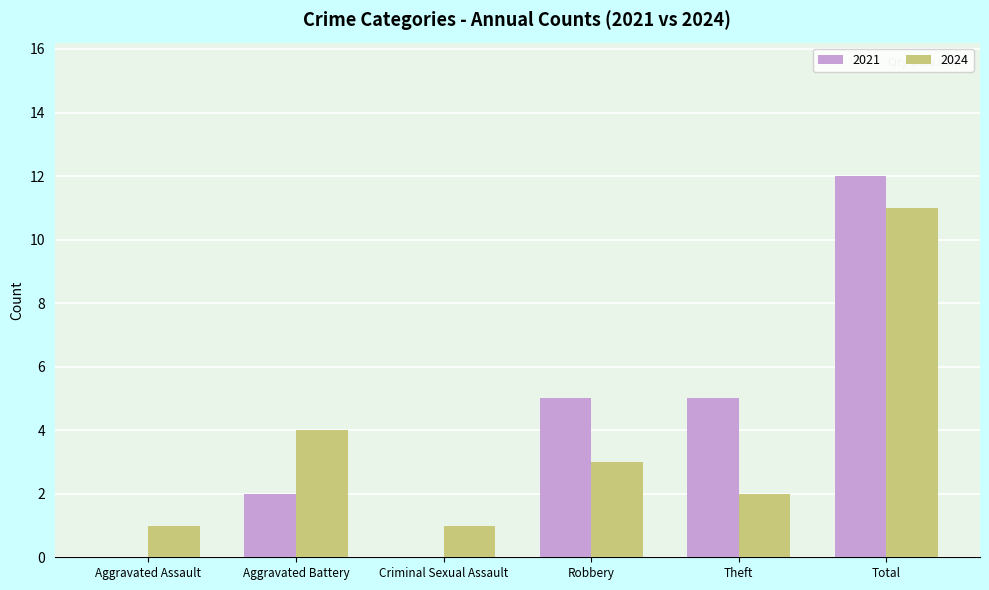

What is the total value across all series at Total?

23